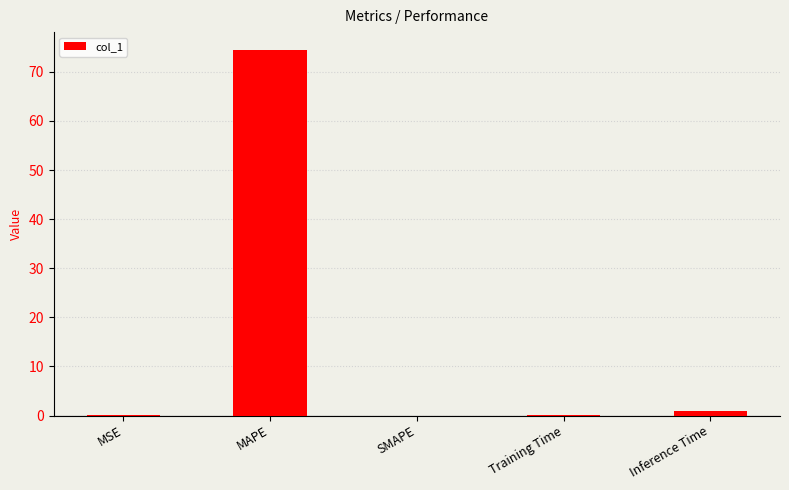

What is the sum of all values?

75.5